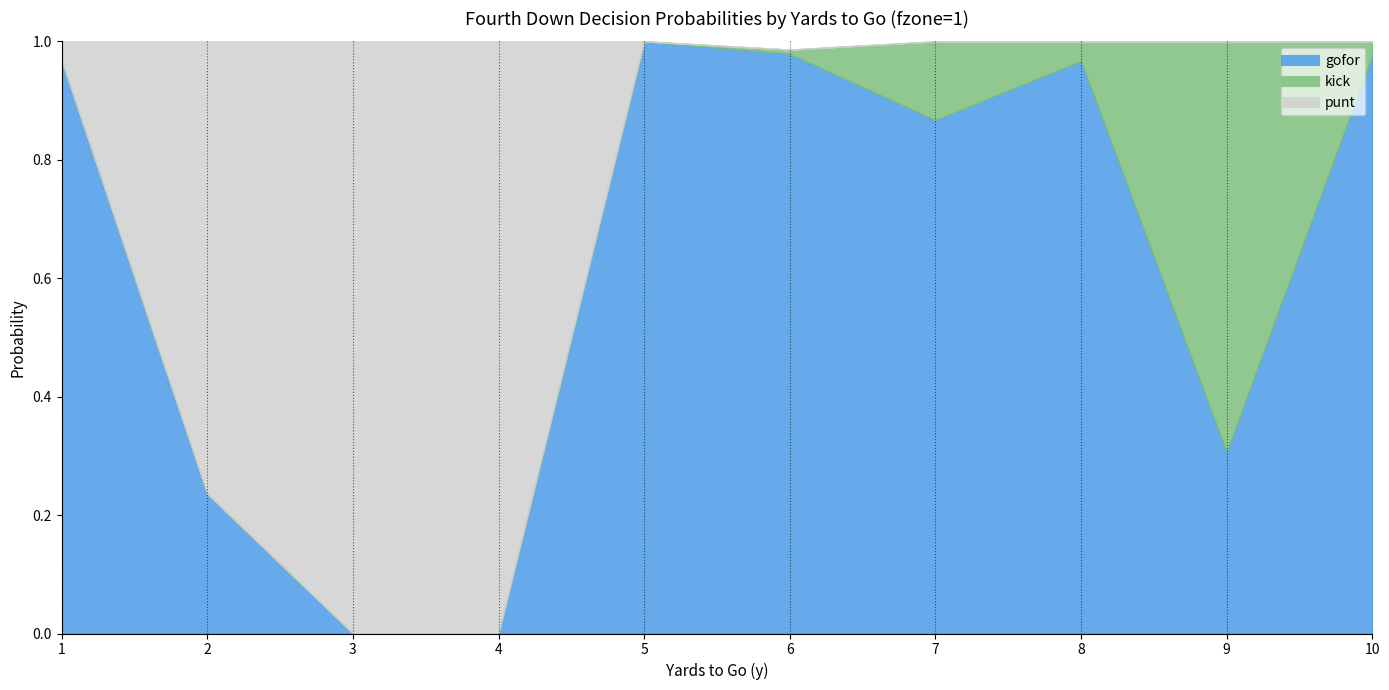

What is the greatest value displayed?

1.0